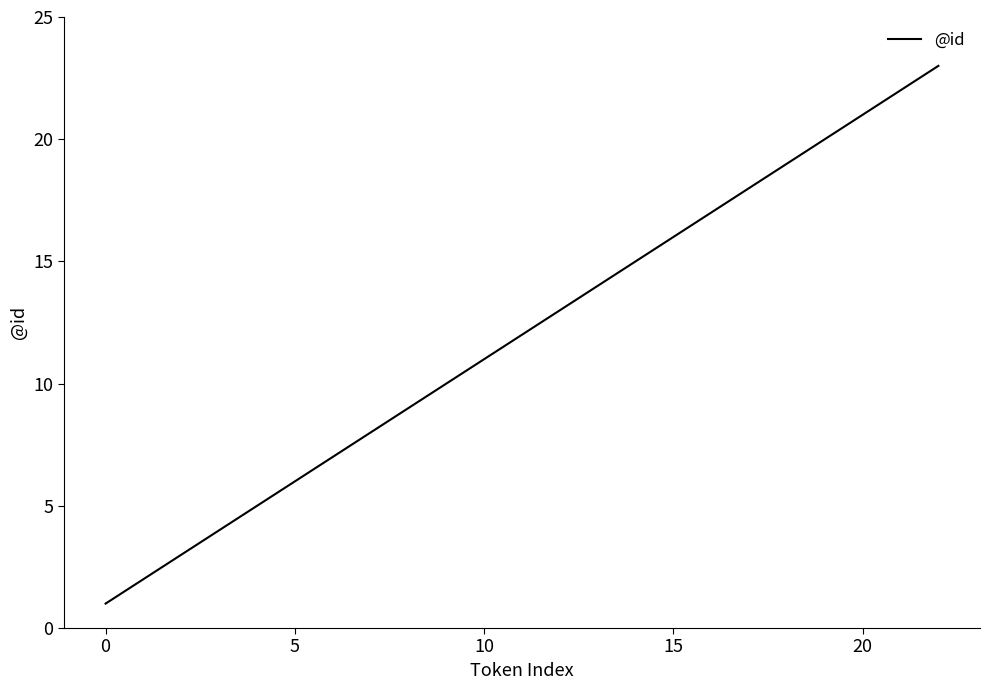

What is the difference between the maximum and minimum values?

22